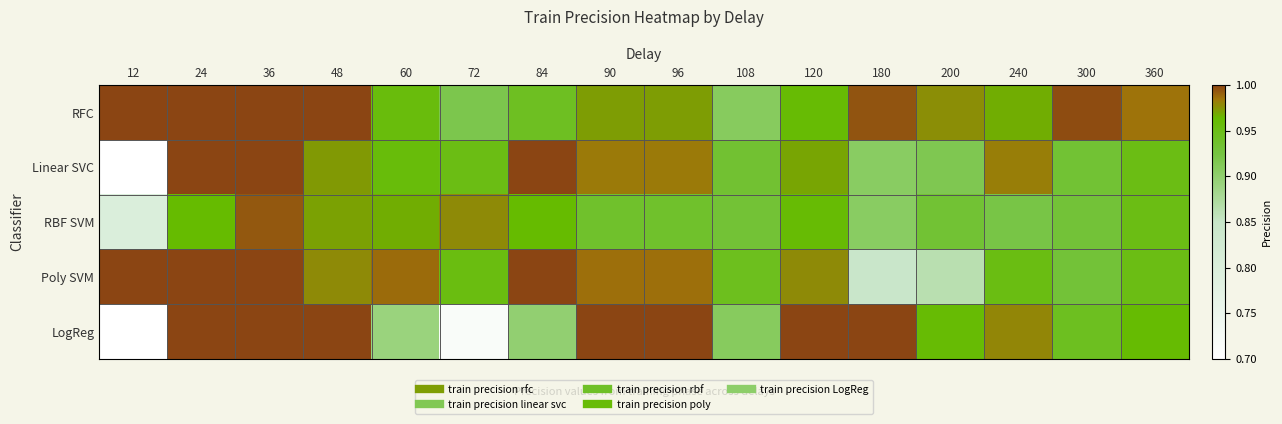

Which category has the highest value across all series?

12